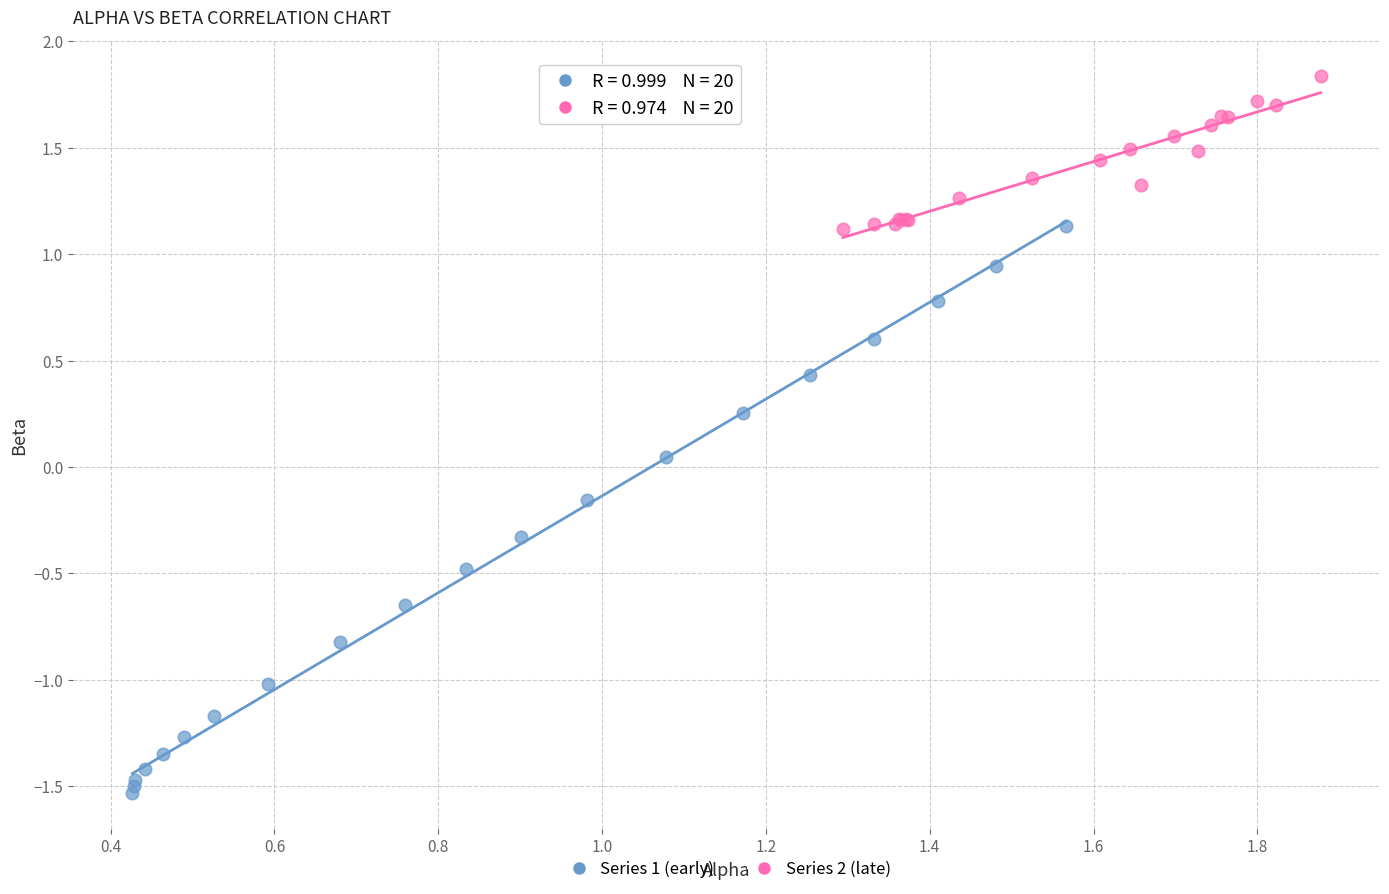

Which series reaches the maximum Y coordinate?

Series 2 (late)